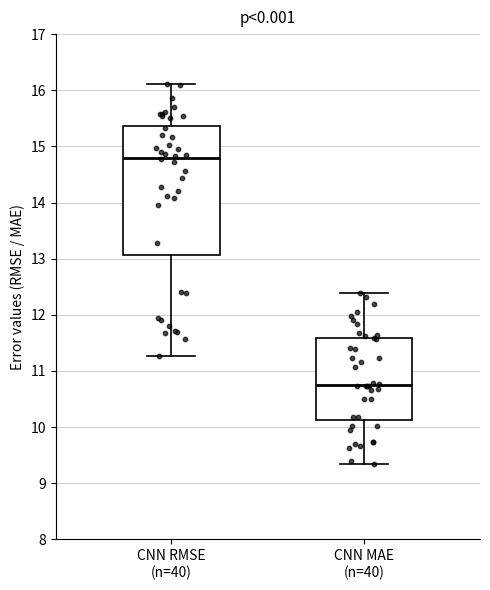

Reading left to right, transcribe this box plot: for each box, give where its median line is, the range the box spans, and where its two whiskers end, as read against the y-axis. The values are not printed on the chart, so give them approximately, as read against the axis.

CNN RMSE (n=40): median 14.8, box 13.1 to 15.4, whiskers 11.3 to 16.1
CNN MAE (n=40): median 10.8, box 10.1 to 11.6, whiskers 9.3 to 12.4